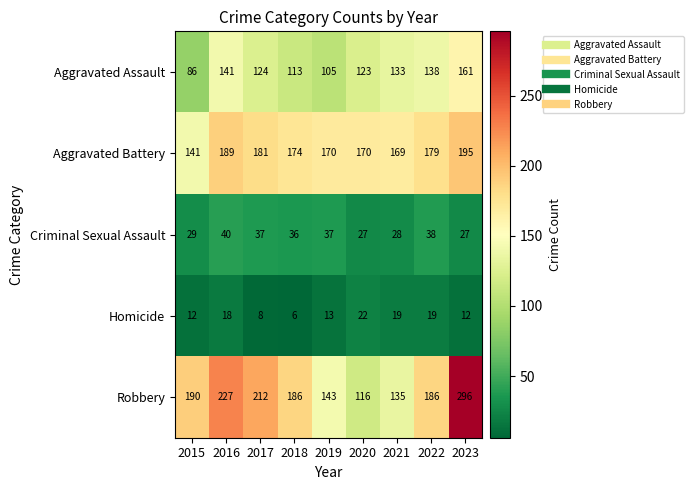

Which series has the largest range (max minus min)?

Robbery